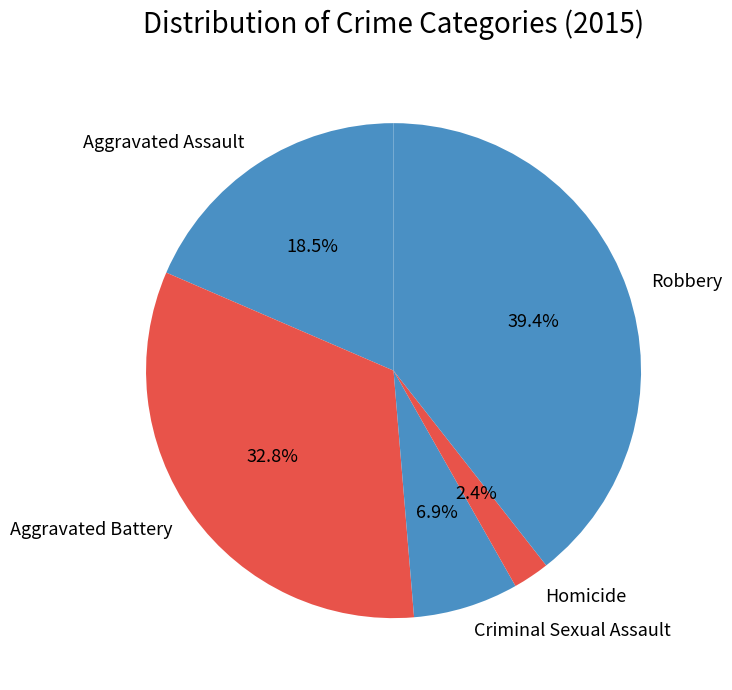

Rank the categories by value from lowest to highest.

Homicide, Criminal Sexual Assault, Aggravated Assault, Aggravated Battery, Robbery